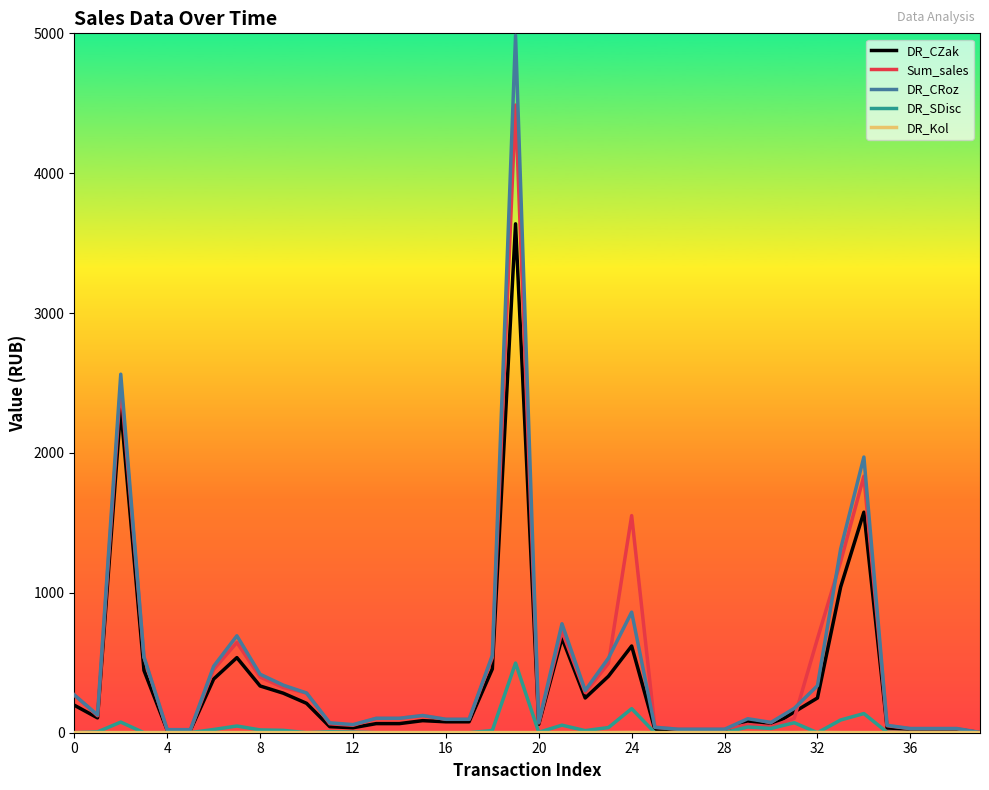

Which series has the largest range (max minus min)?

DR_CRoz